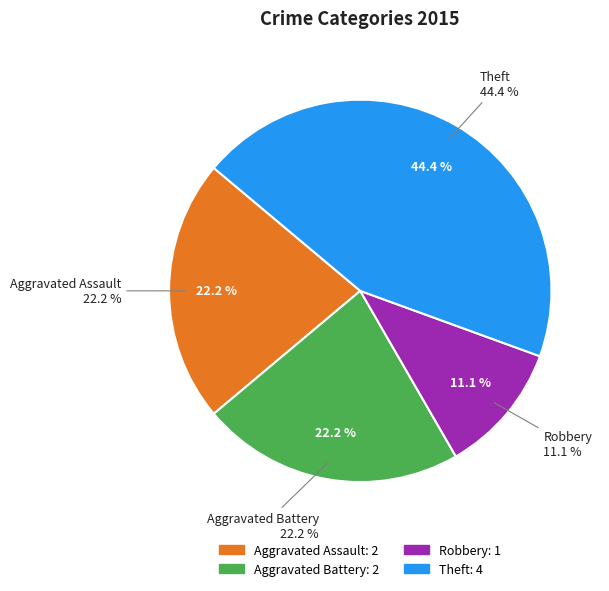

Count the number of slices in the pie.

5